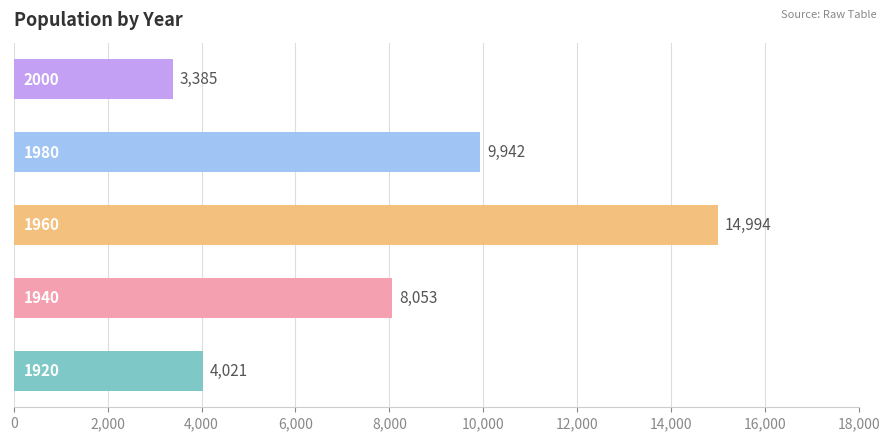

What is the sum of all values?

40395